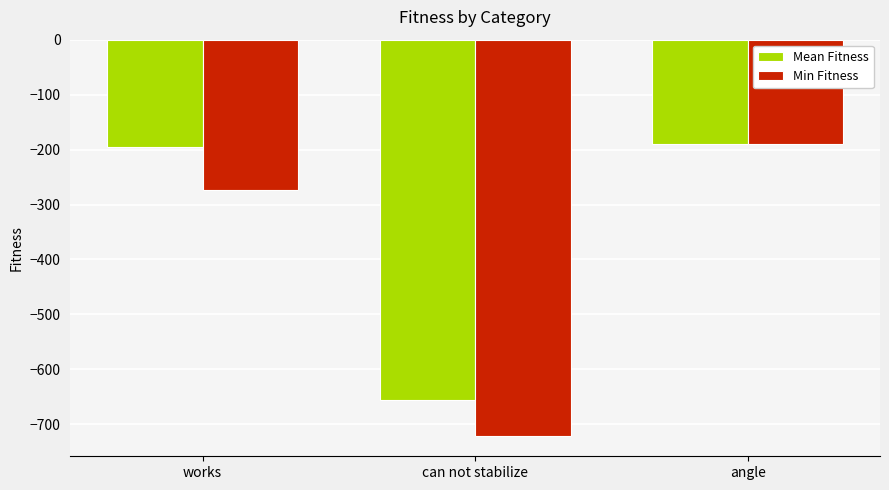

Is the value of Min Fitness at angle greater than the value of Mean Fitness at can not stabilize?

Yes